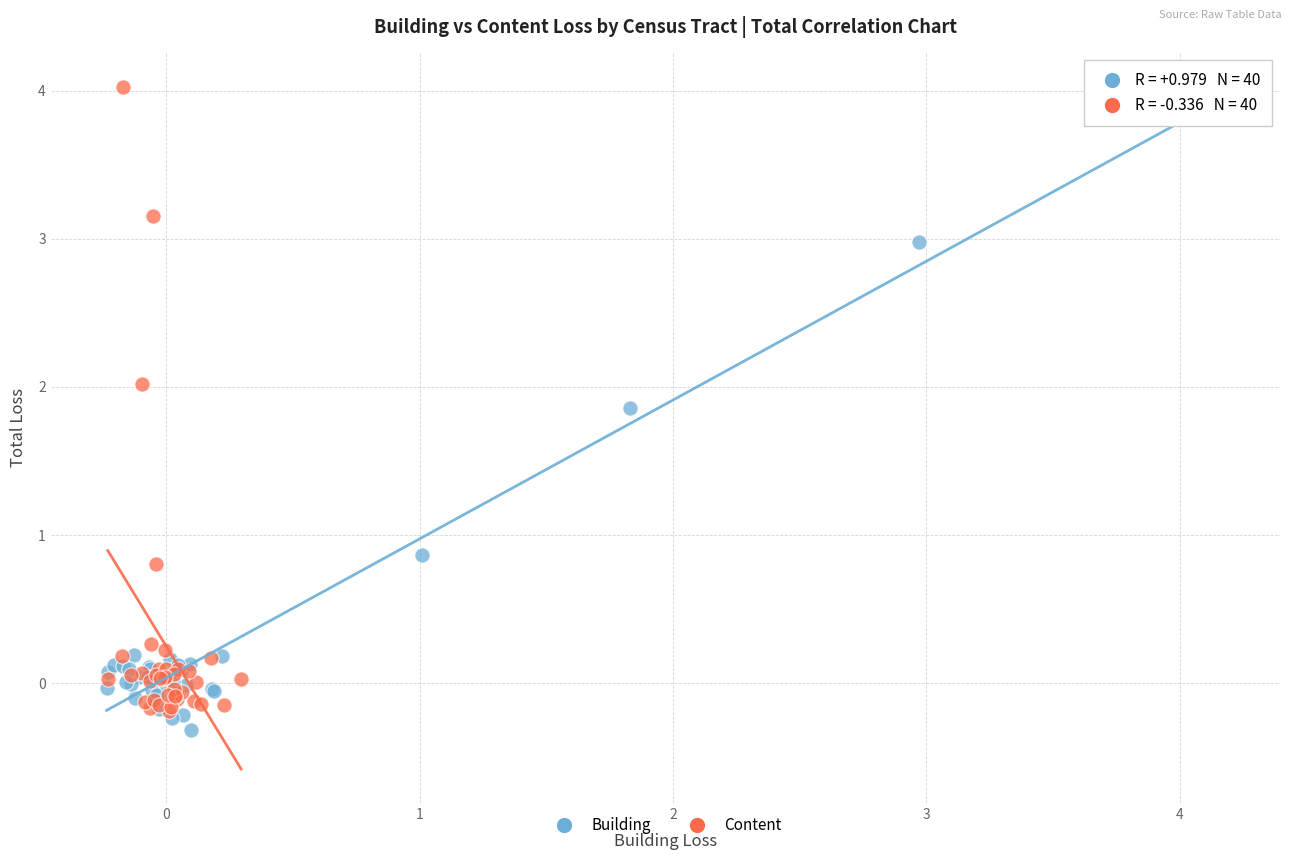

What are all the series names shown in the legend?

Building, Content